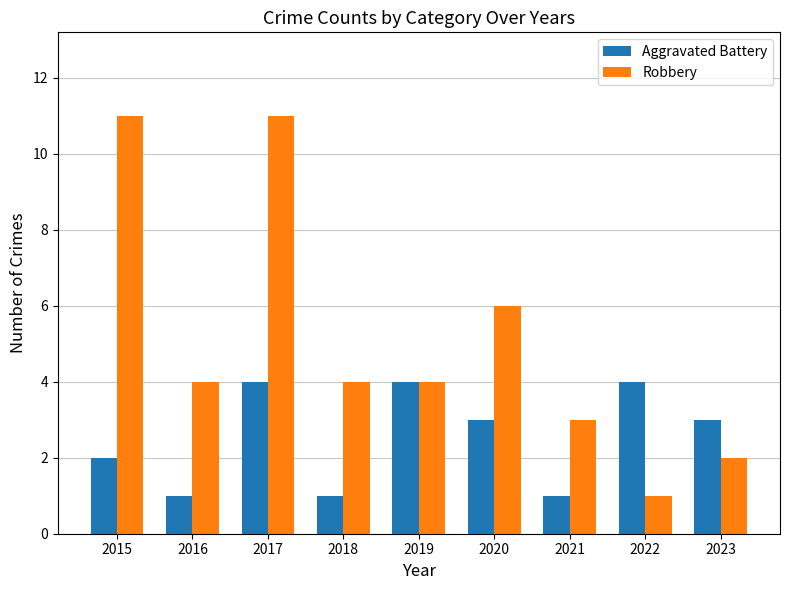

At which category is the sum across all series the highest?

2017